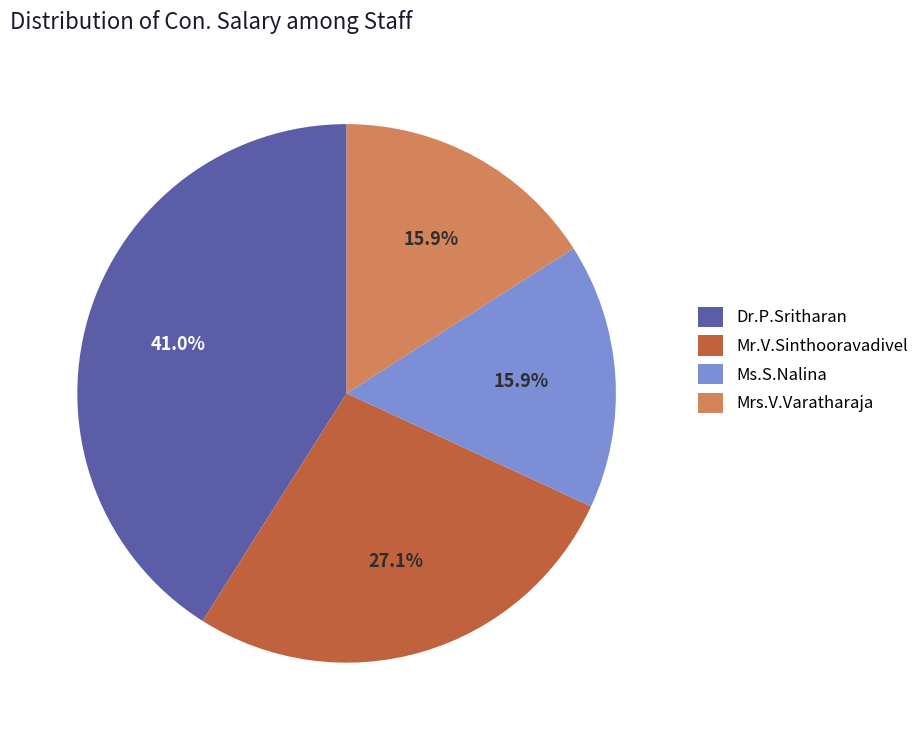

How many segments does this pie chart have?

4